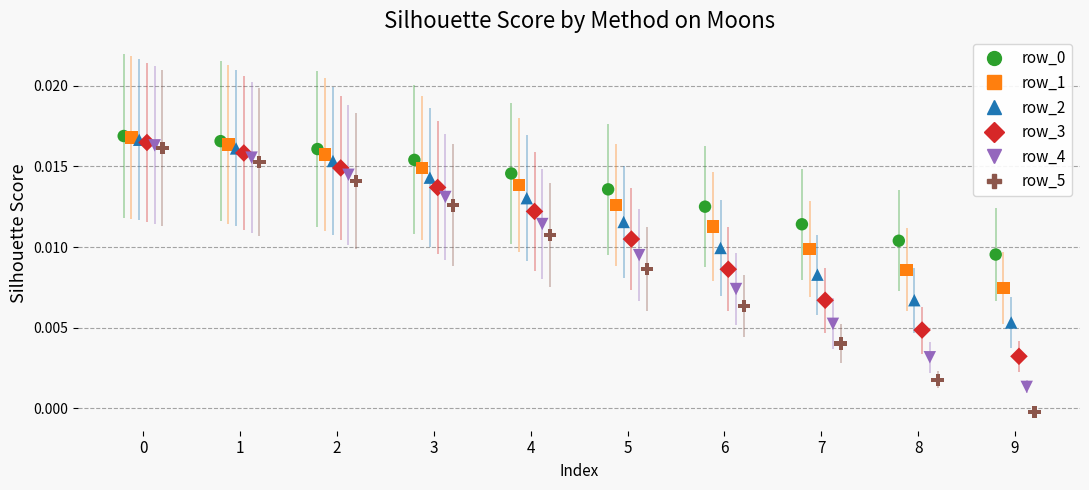

Which series has the largest Y range (max minus min)?

row_5